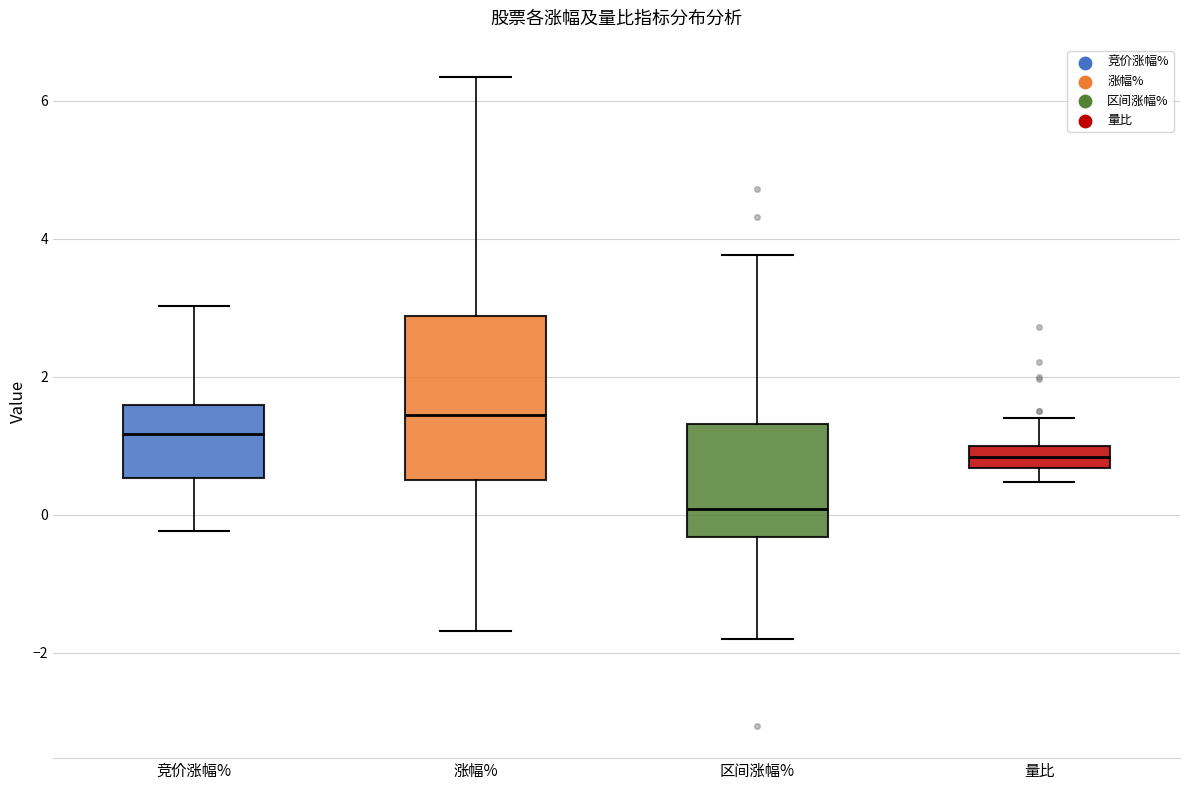

Which box has the highest median line?

涨幅%